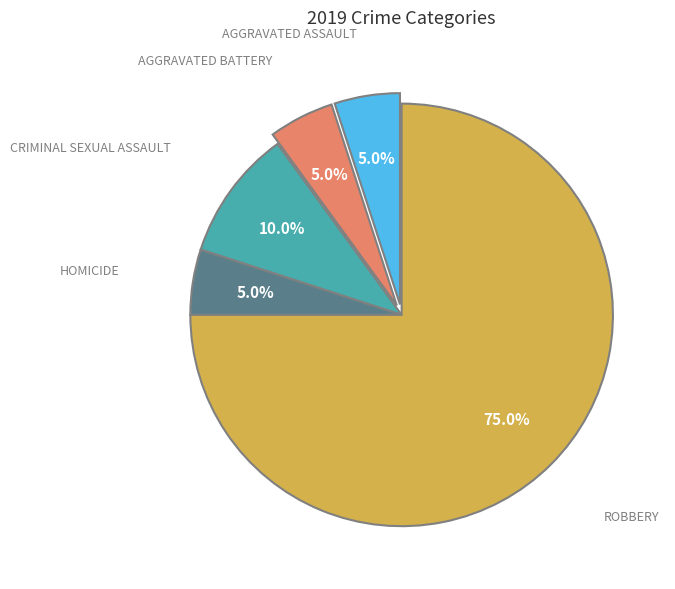

Does any single category account for the majority?

Yes